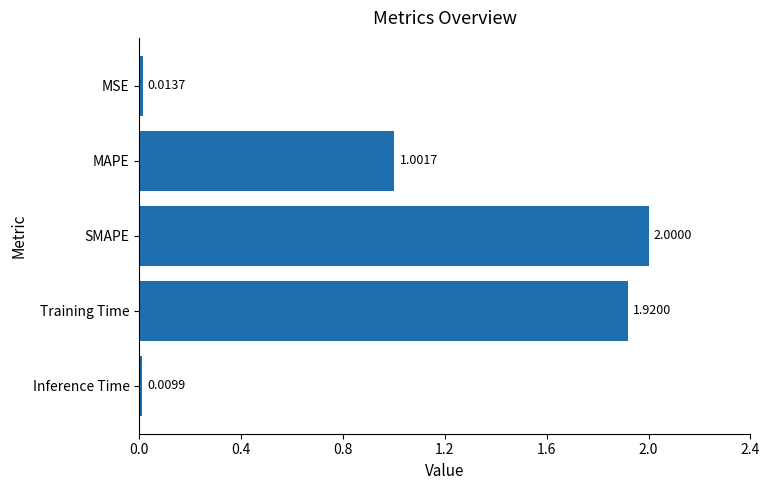

How many data points are above 1?

3